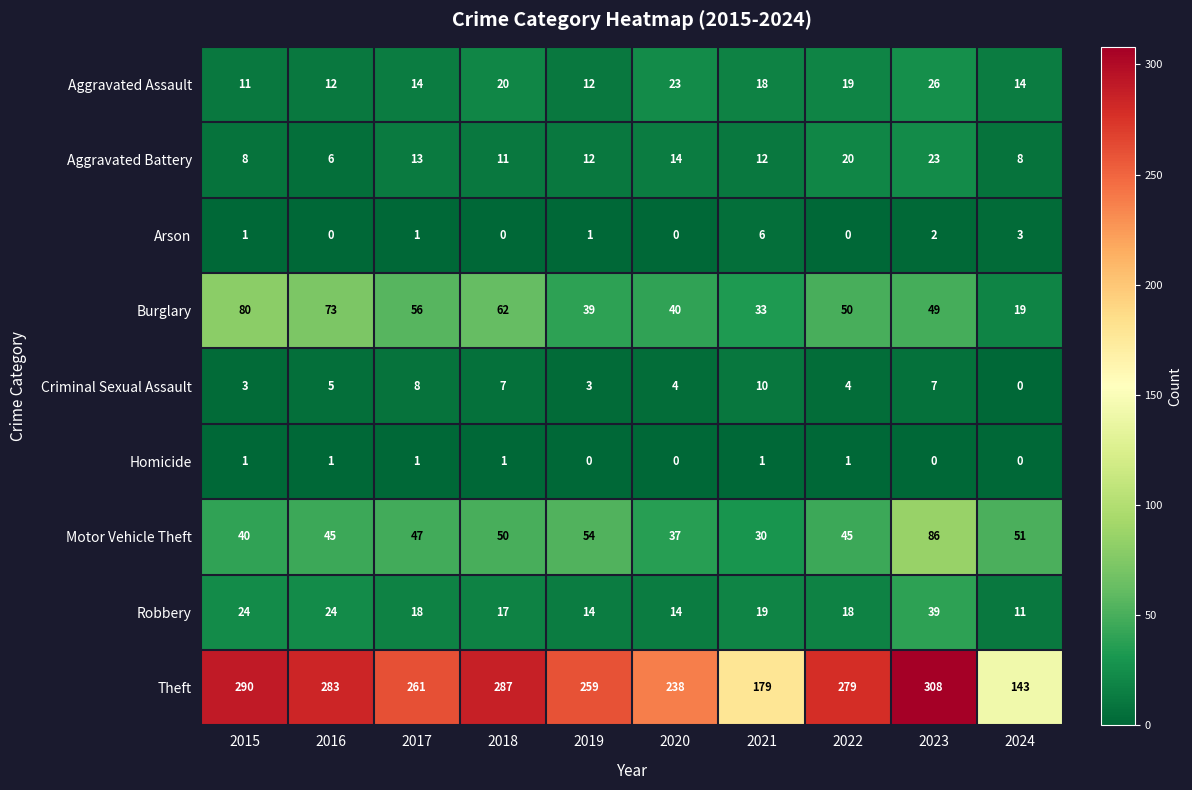

Count the number of categories in the chart.

10